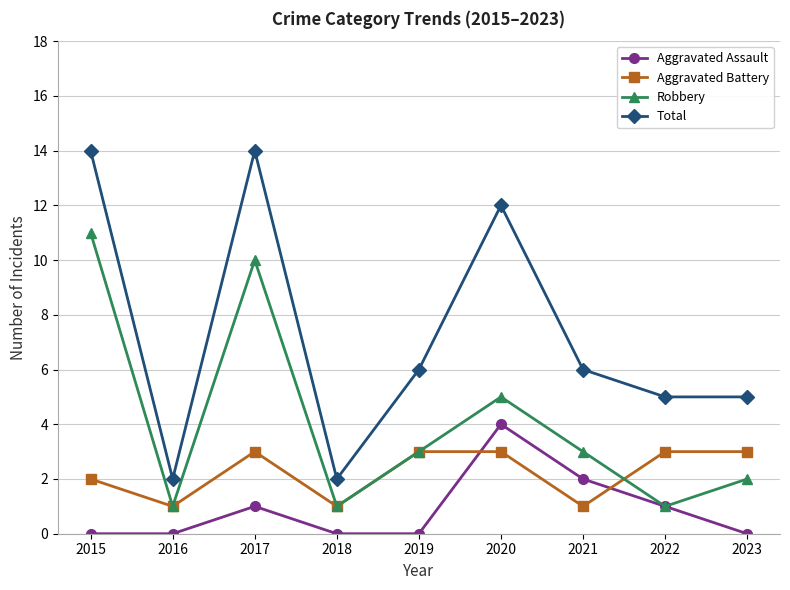

At which label does Total first exceed 6?

2015